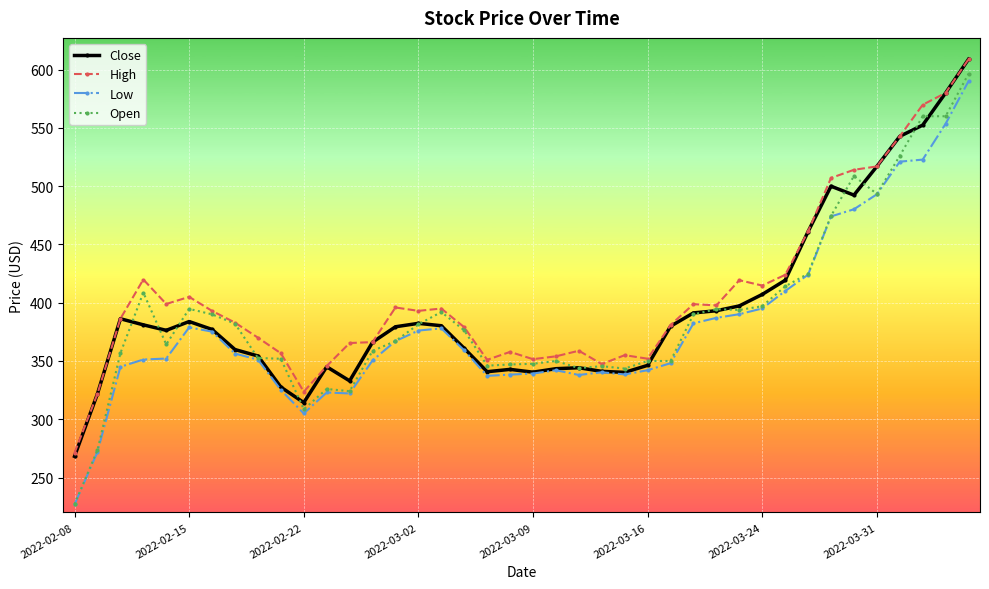

True or false: High has more than 2 interior local peaks.

True